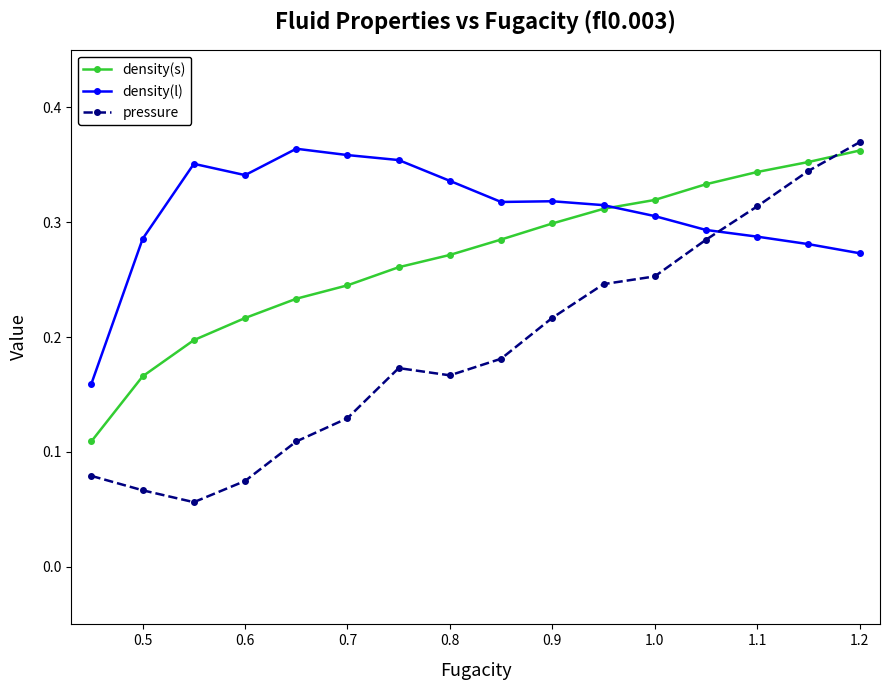

What is the sum of all pressure values?

3.1